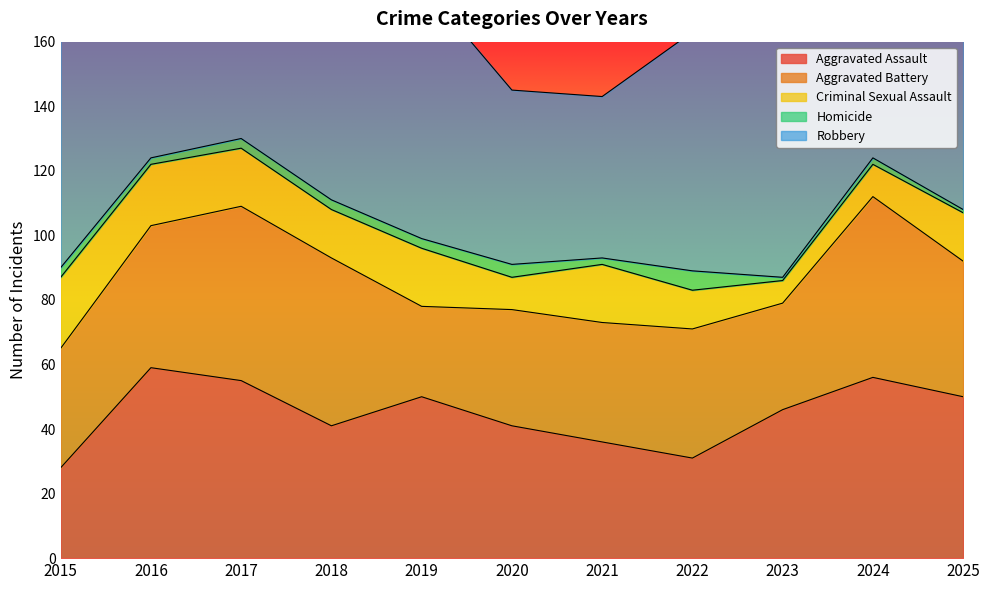

At how many categories does at least one series exceed 116?

2